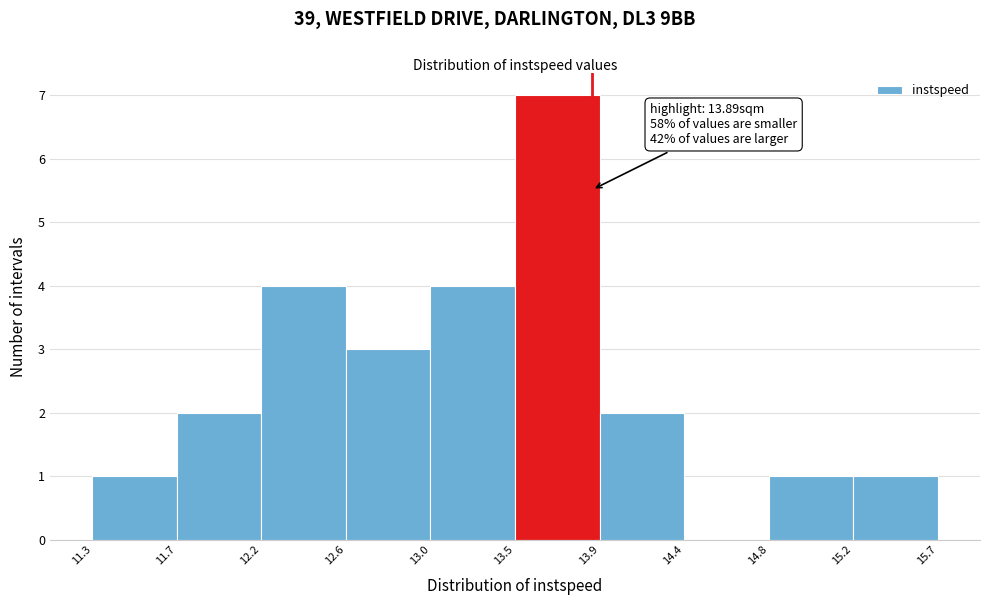

Which range on the x-axis has the tallest bar?

13.5 to 13.9